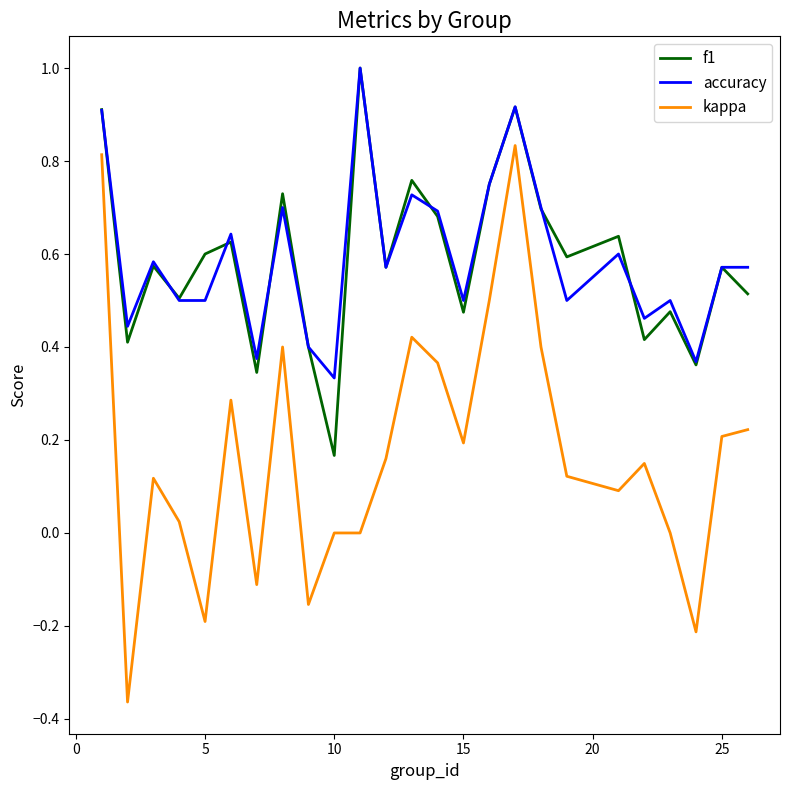

True or false: kappa and f1 intersect in this chart.

False